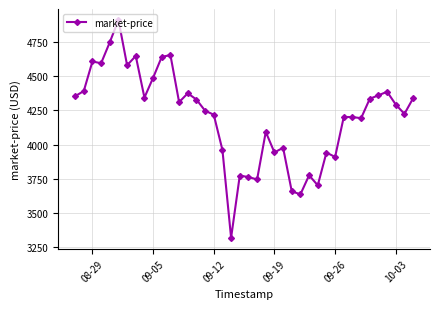

True or false: the data has more than 2 interior local peaks.

True